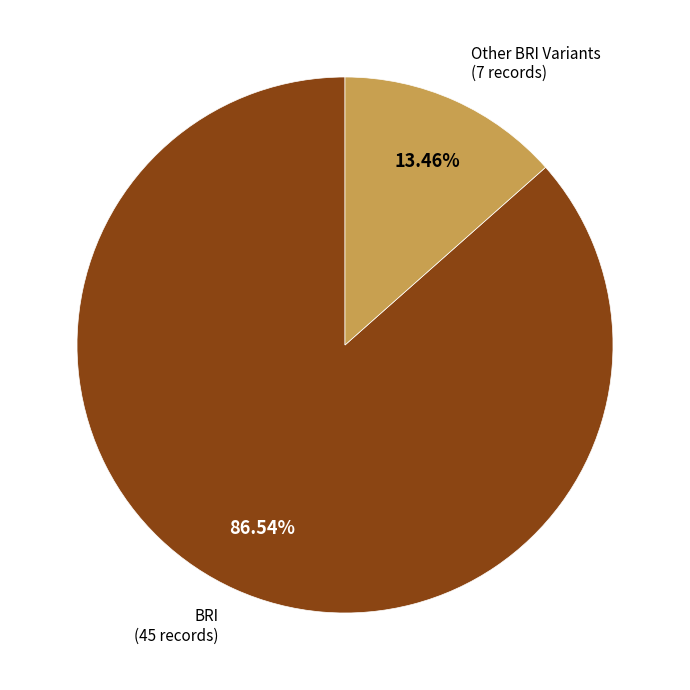

Is there a majority slice in this chart?

Yes